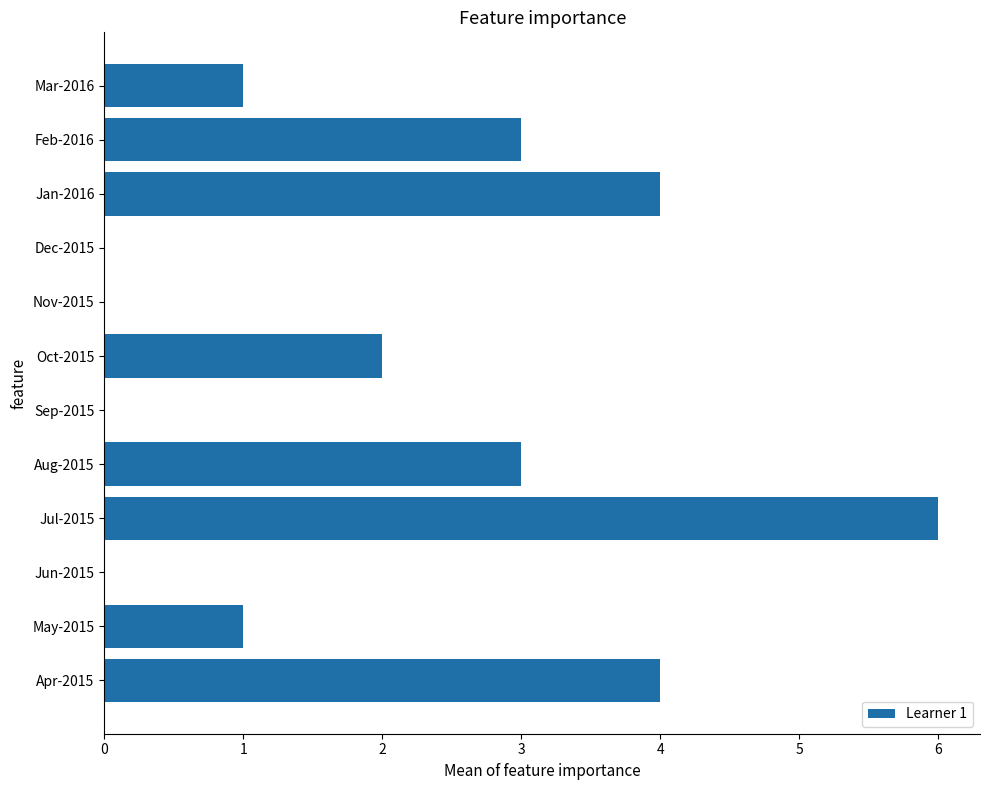

Are the bars horizontal?

Yes